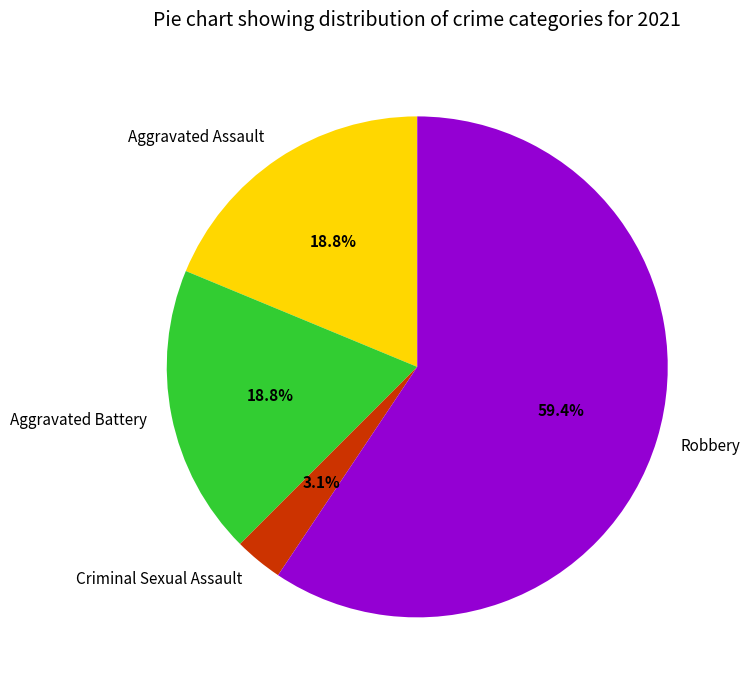

Combined, what portion of the pie is Criminal Sexual Assault and Aggravated Assault?

21.9%